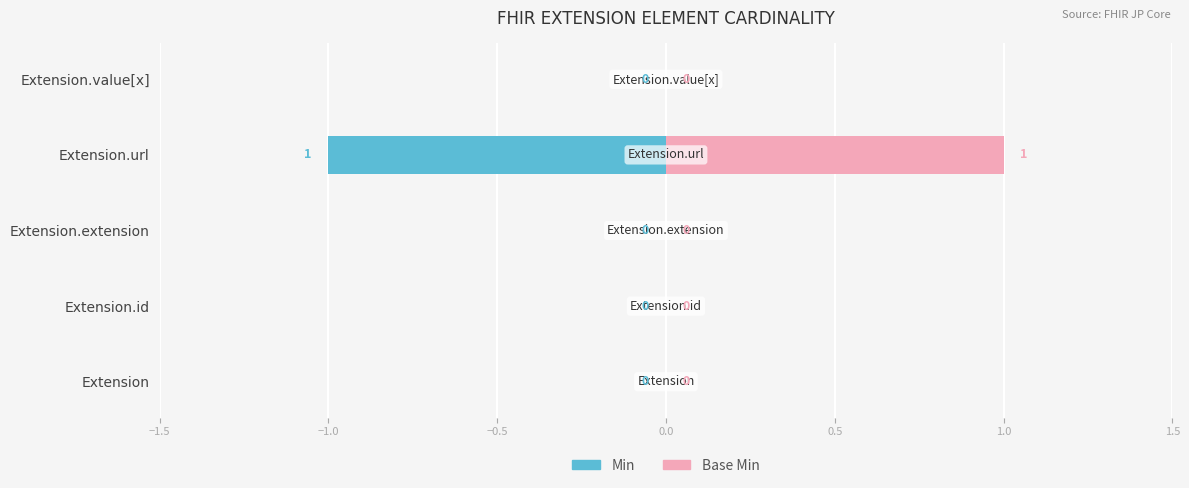

Is the value of Base Min at Extension greater than the value of Min at Extension.value[x]?

No